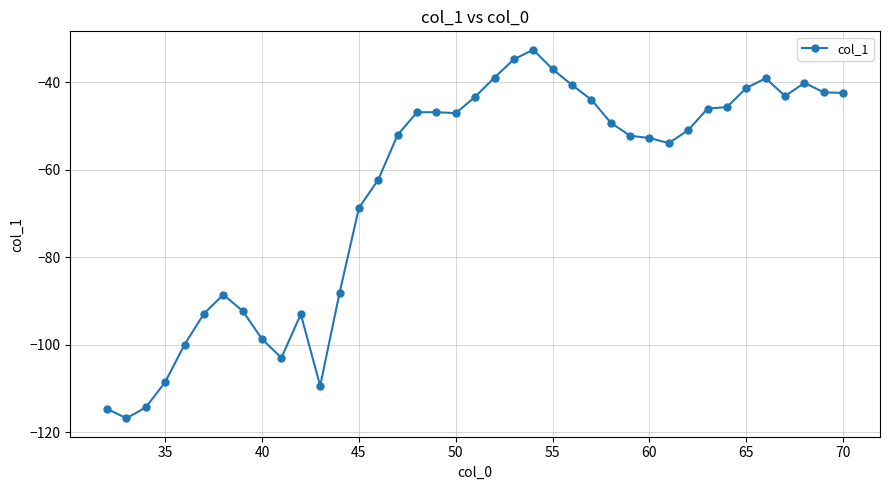

What is the value of the 9th point from the left?

-98.7